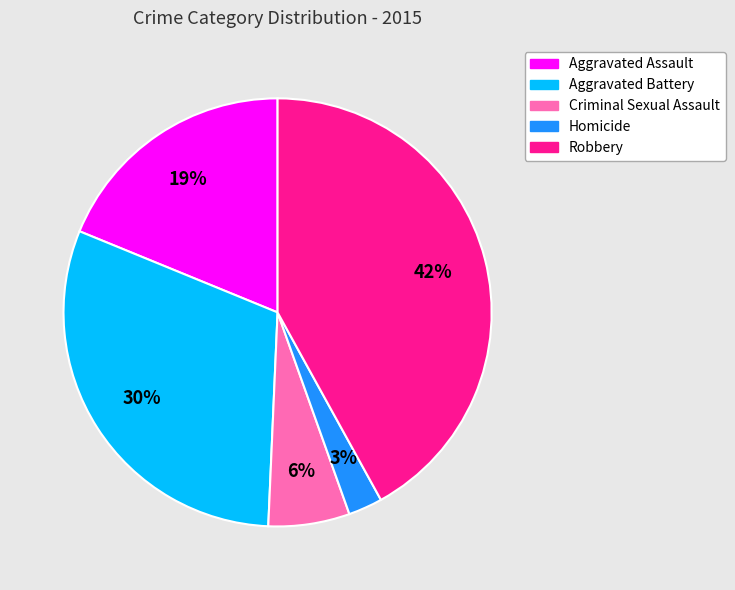

Is the sum of Aggravated Assault and Criminal Sexual Assault greater than half?

No